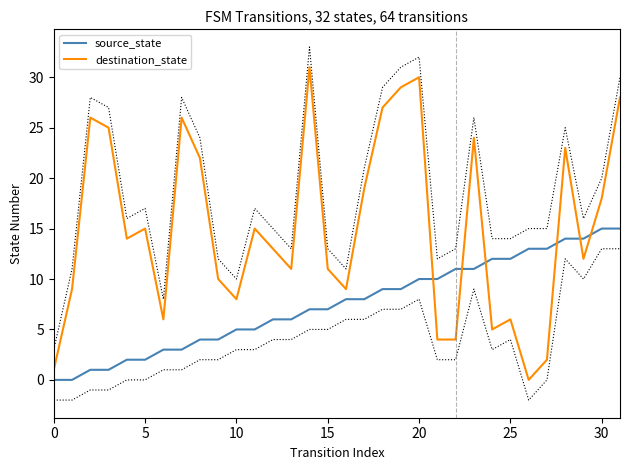

At which label does source_state reach its peak?

30